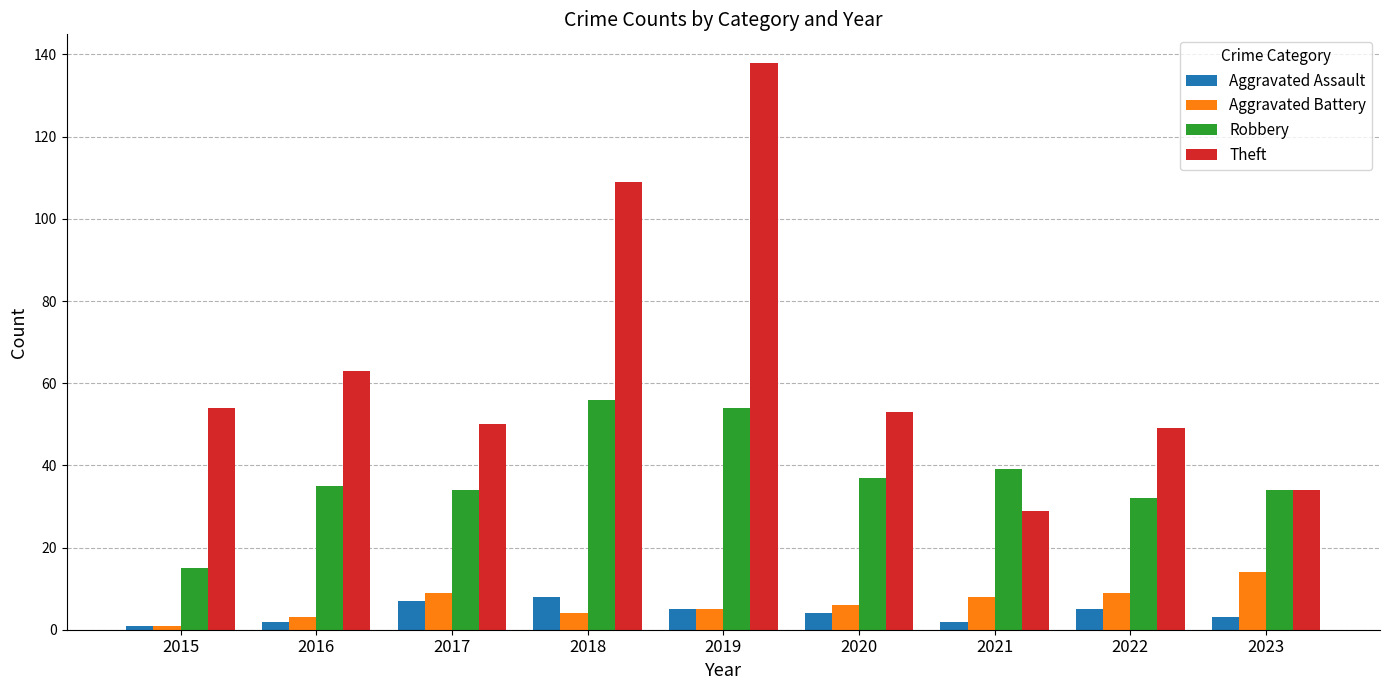

What is the maximum value for Robbery?

56